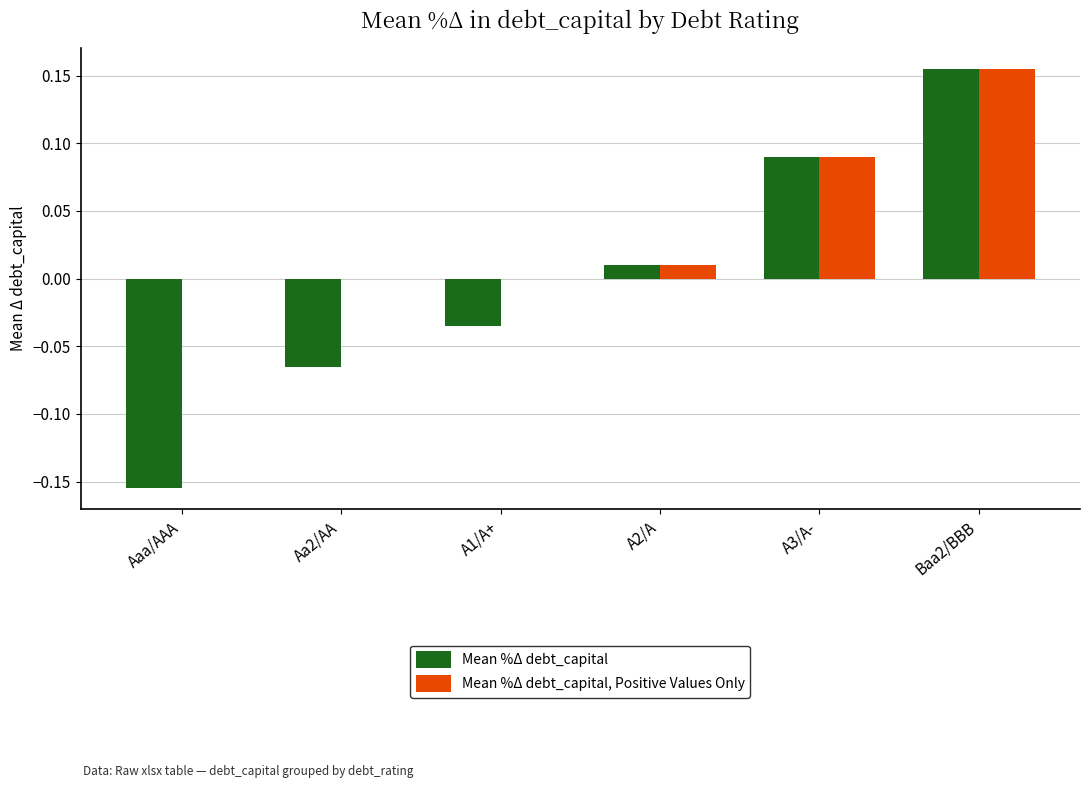

At which category is the sum across all series the highest?

Baa2/BBB